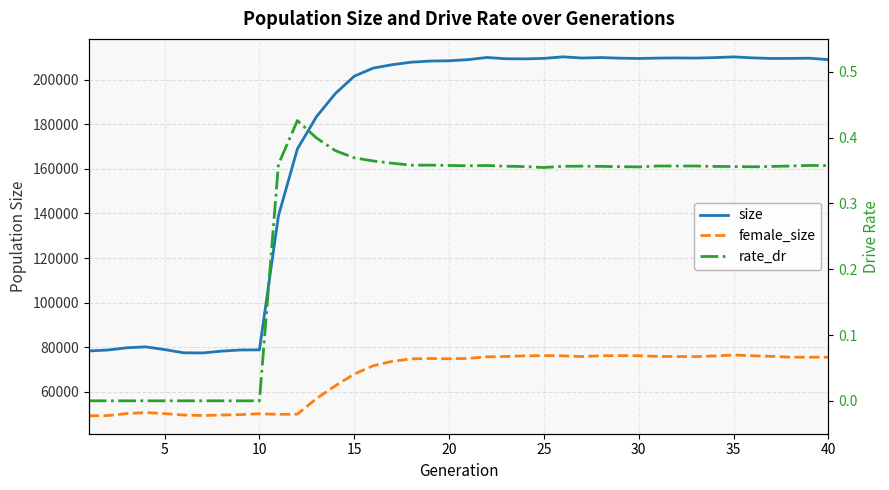

How many categories are shown in the chart?

40